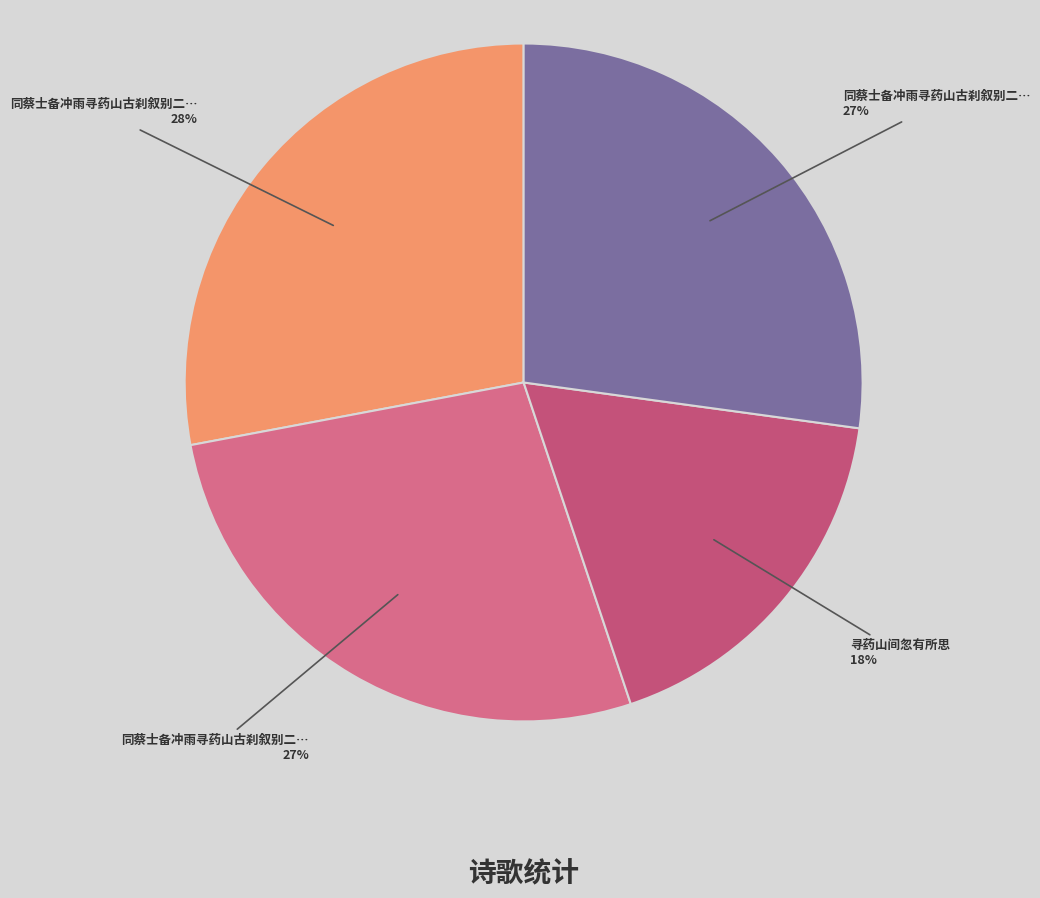

How many segments does this pie chart have?

4